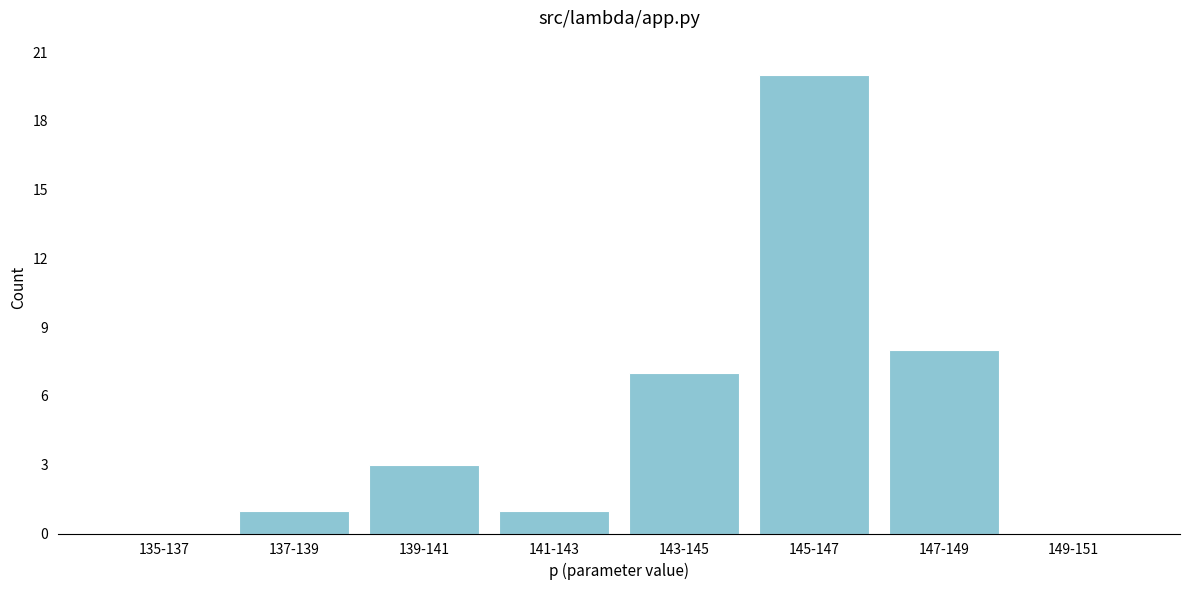

Reading left to right, list all the values displayed in this chart.

135-137=0	137-139=1	139-141=3	141-143=1	143-145=7	145-147=20	147-149=8	149-151=0